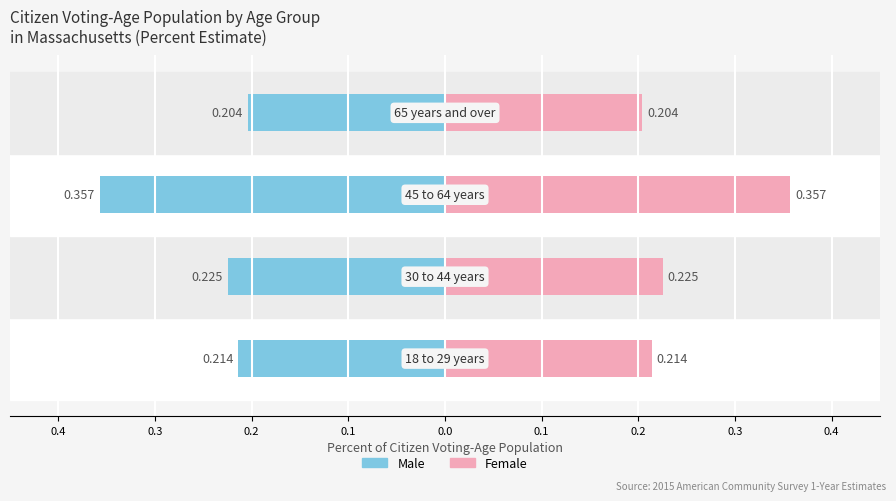

What is the maximum value for Female?

0.4